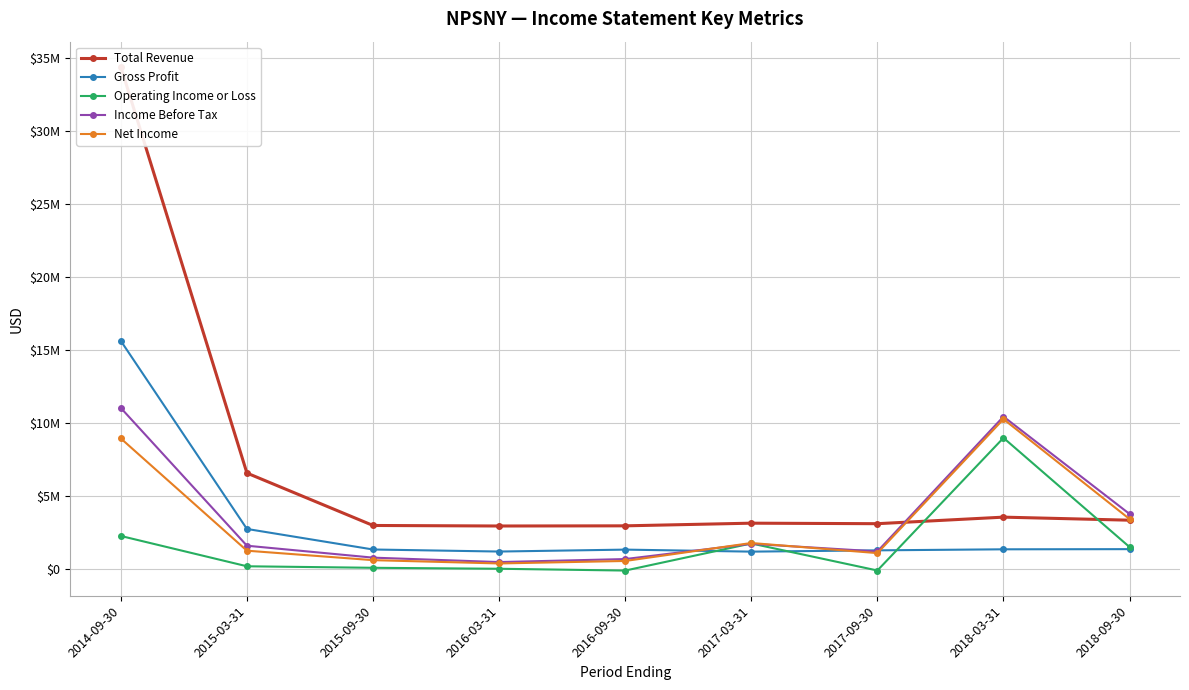

Which series changed the most between 2017-03-31 and 2018-09-30?

Income Before Tax